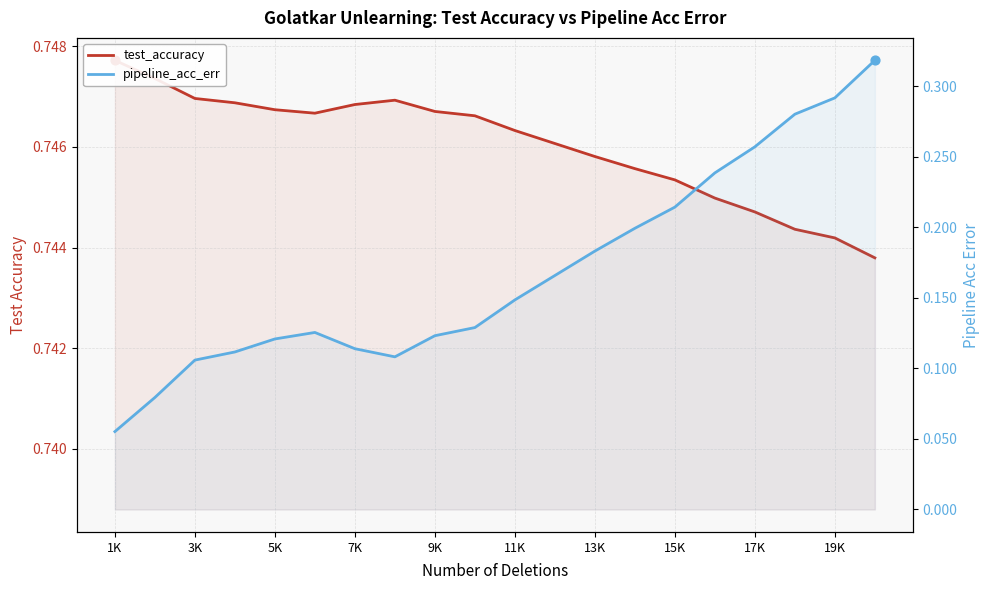

Which series has the widest spread of Y values?

pipeline_acc_err